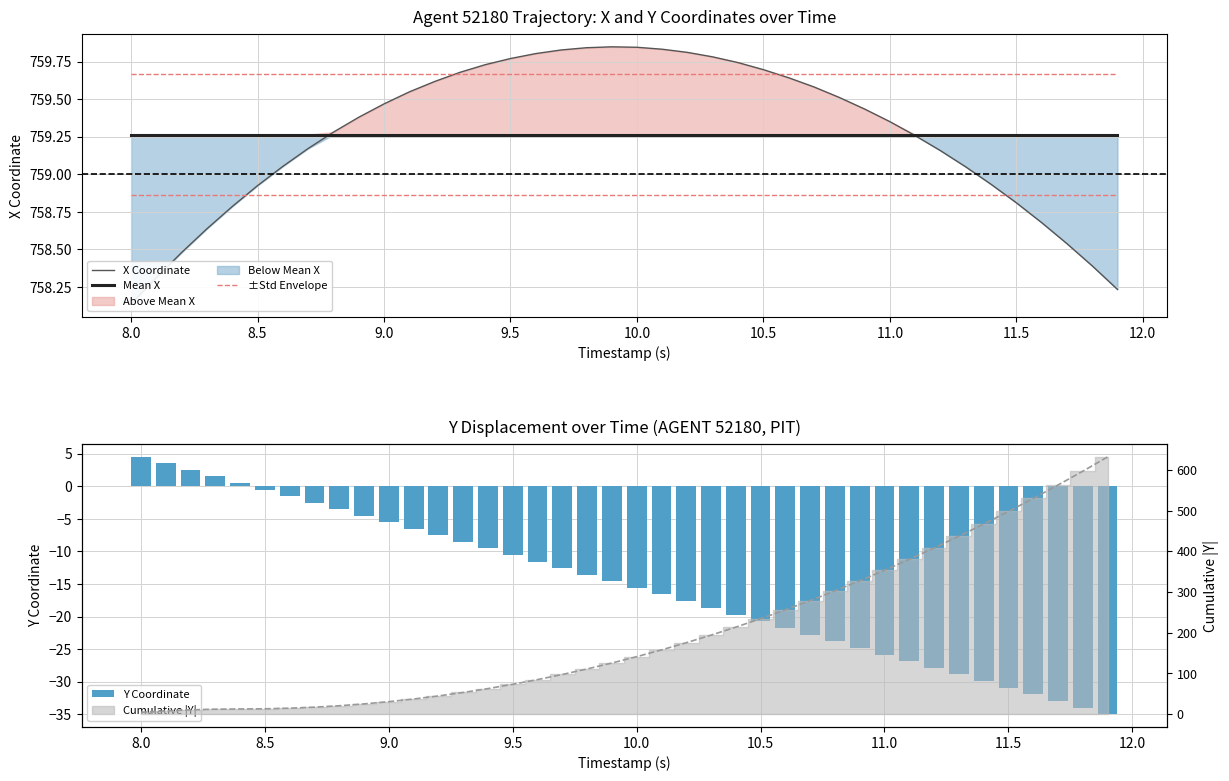

True or false: Mean X has a value of 759.3 at 10.5.

True